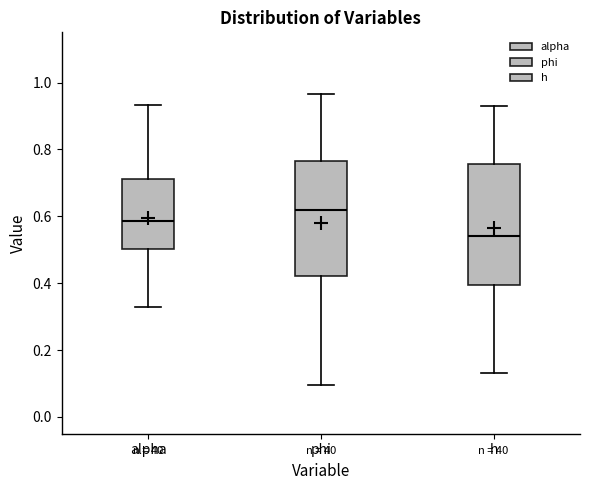

Where is the upper edge of the box for phi on the y-axis? The values are not printed on the chart, so give them approximately, as read against the axis.

0.76